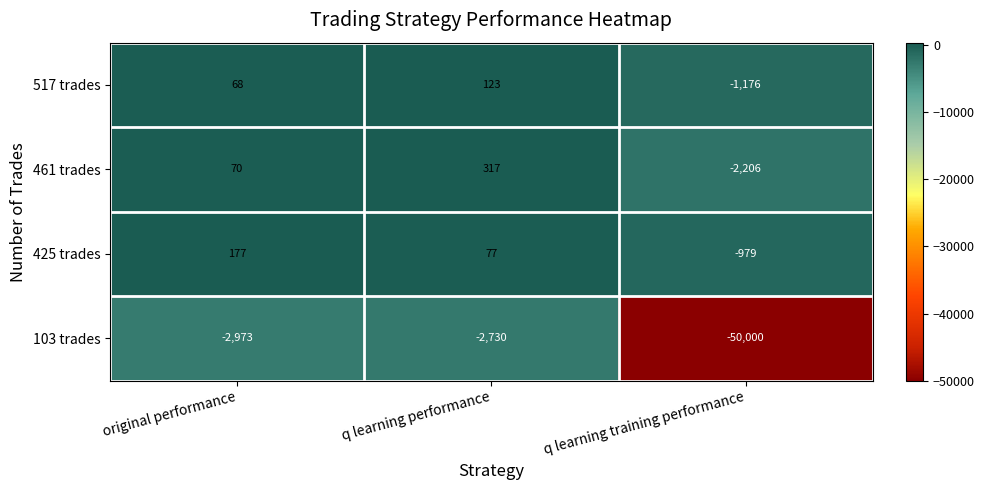

Where is 461 trades nearest to the value -944?

original performance